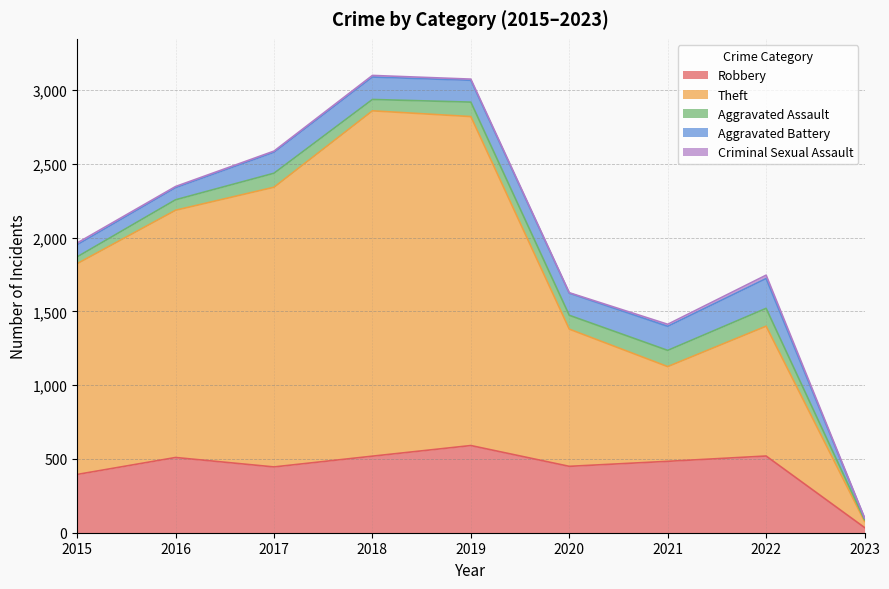

How many lines are shown in the chart?

5